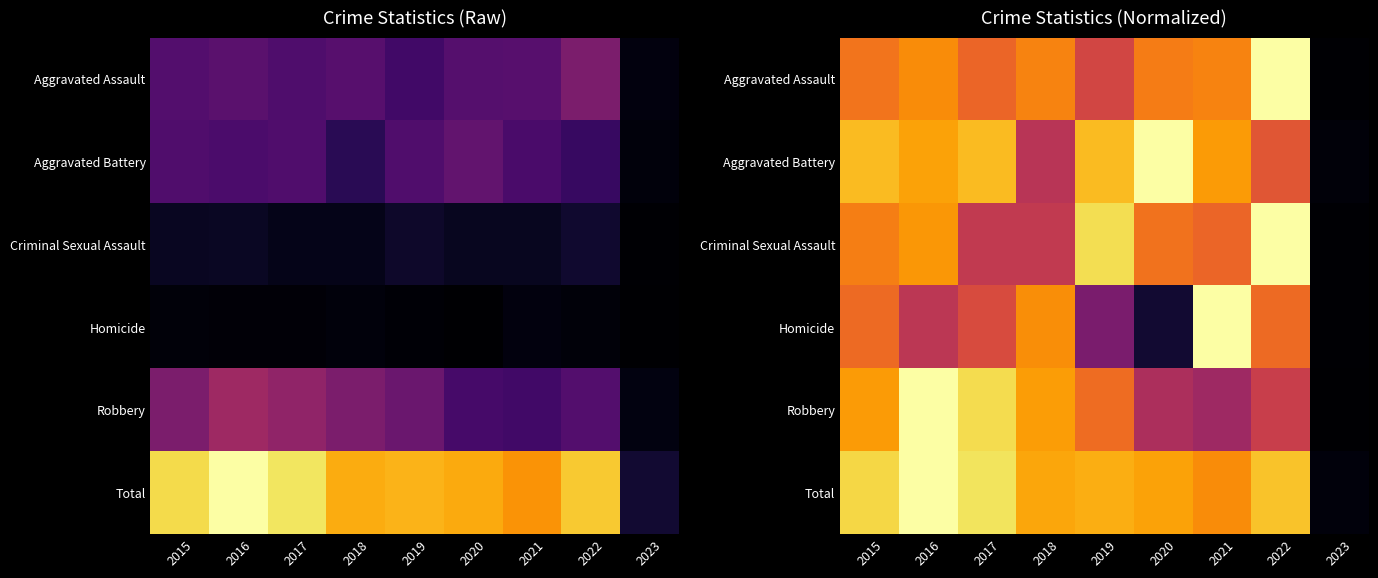

What is the total value across all series at 2015?

4.7